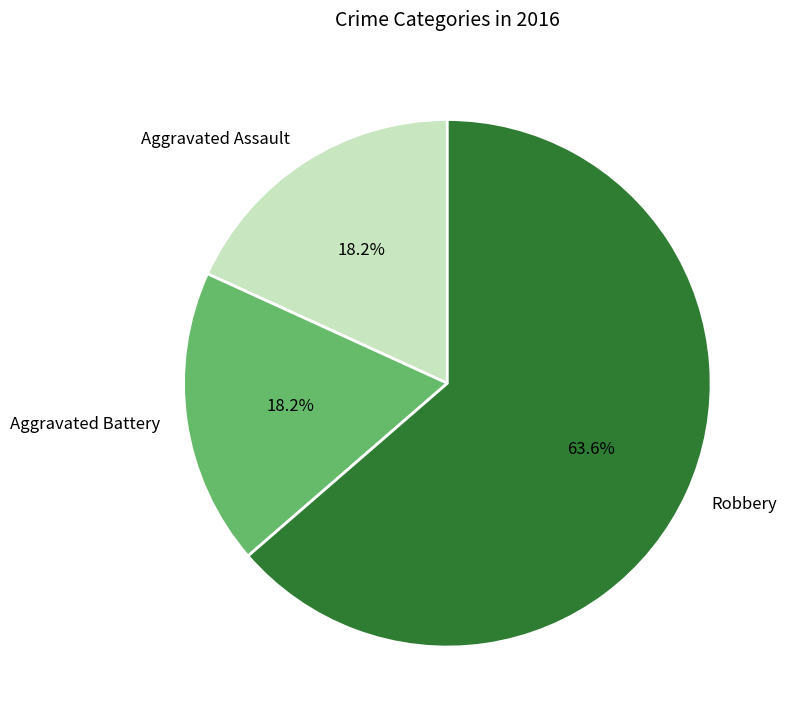

What is the ratio of the value at Aggravated Assault to the value at Robbery?

0.3